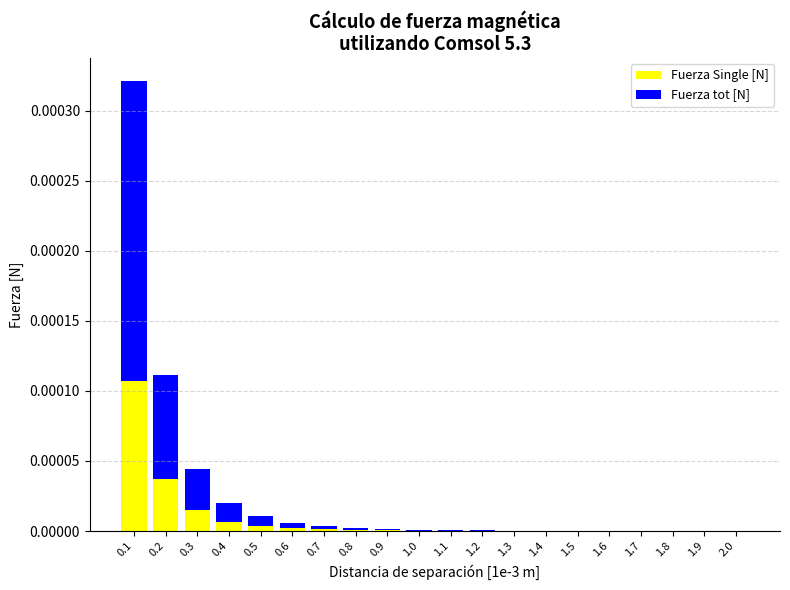

Is it true that Fuerza Single [N] equals 0.0 at 1.1?

True